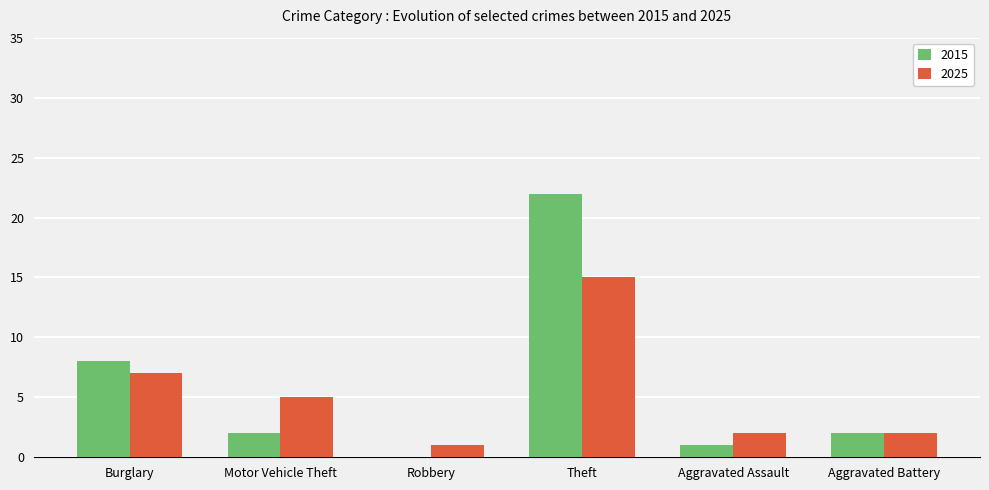

What is the sum of all 2015 values?

35